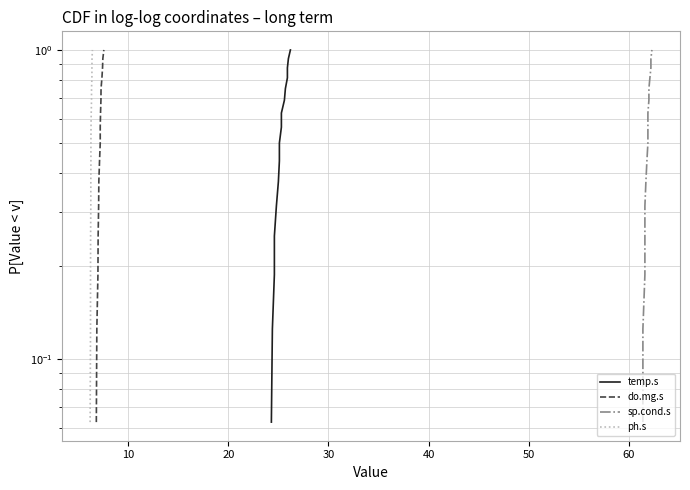

At how many categories does at least one series exceed 0?

16